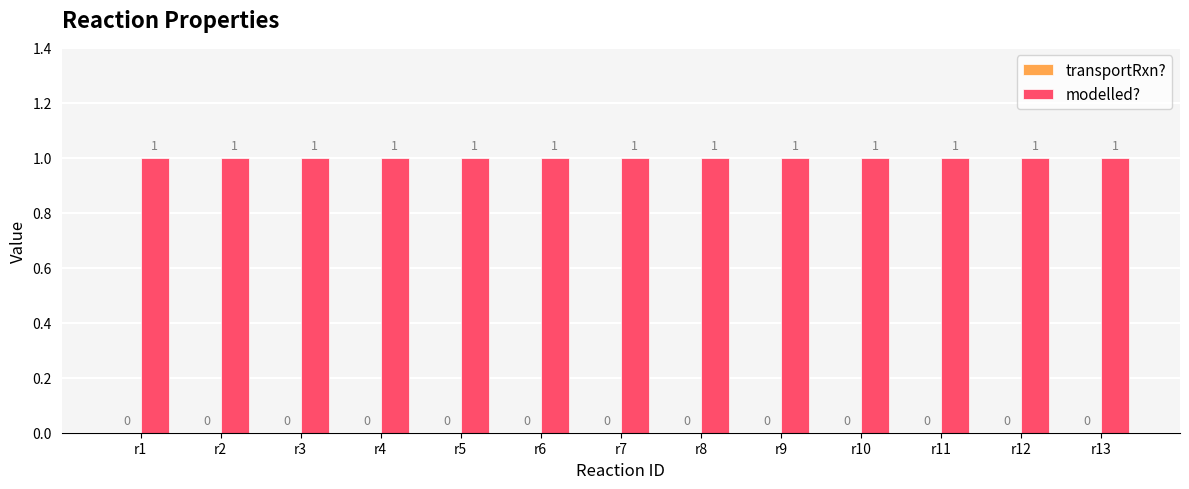

True or false: transportRxn? has a value of 0 at r12.

True